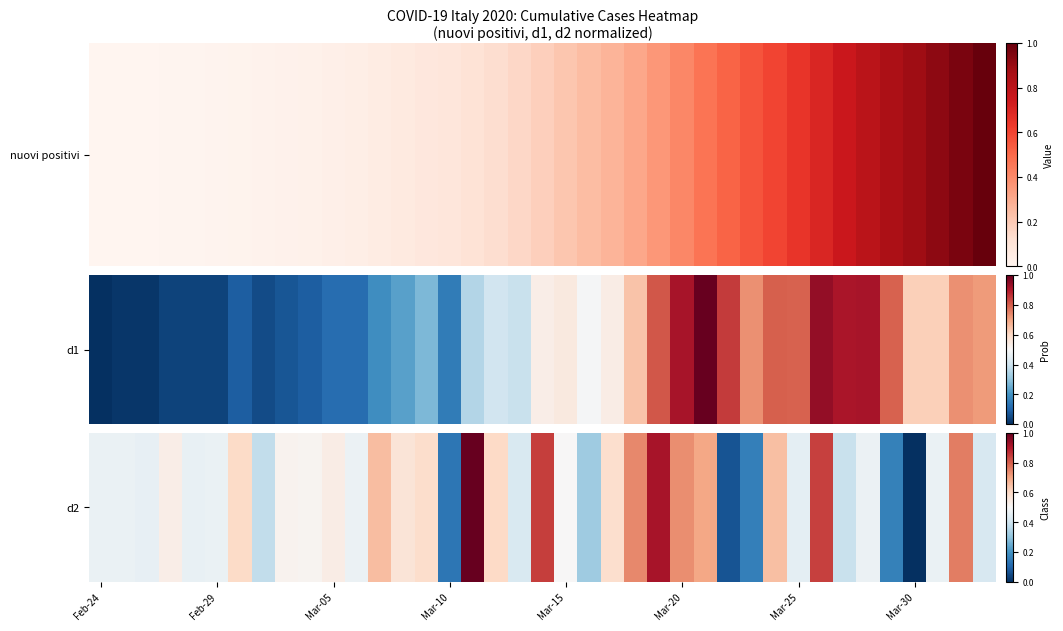

Which has a higher value, 17 or 29?

29